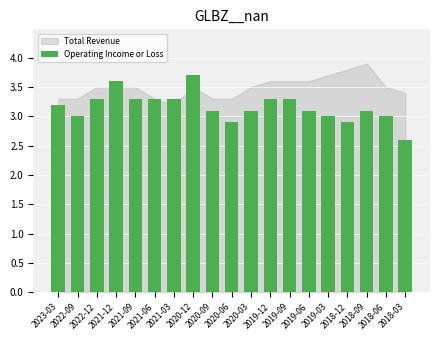

What is the minimum value shown in the chart?

2.6